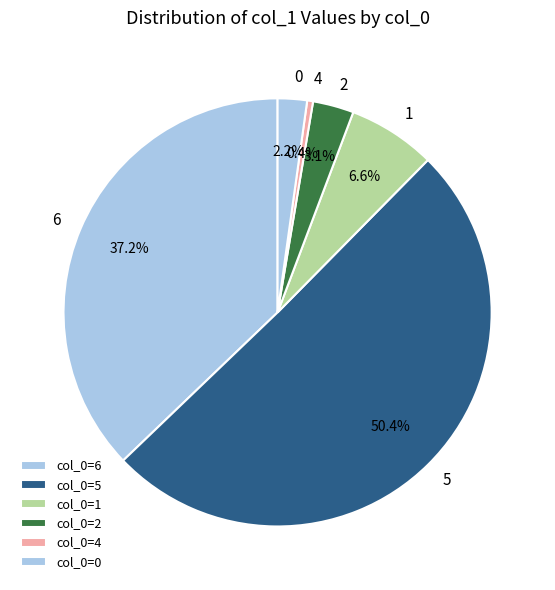

Which has a higher value, 5 or 2?

5